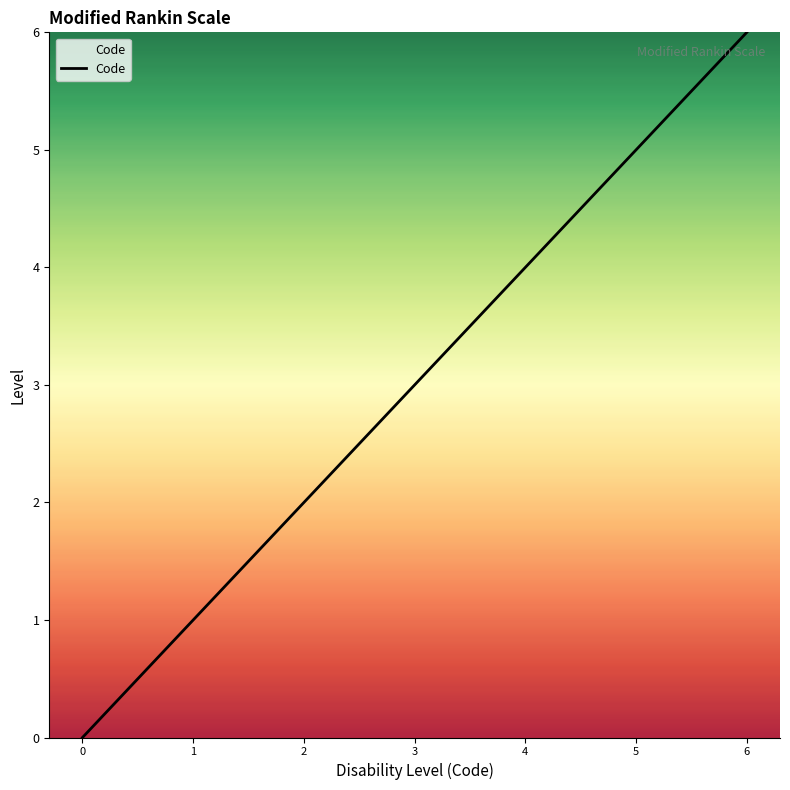

True or false: there are more than 0 points higher than both neighbors.

False